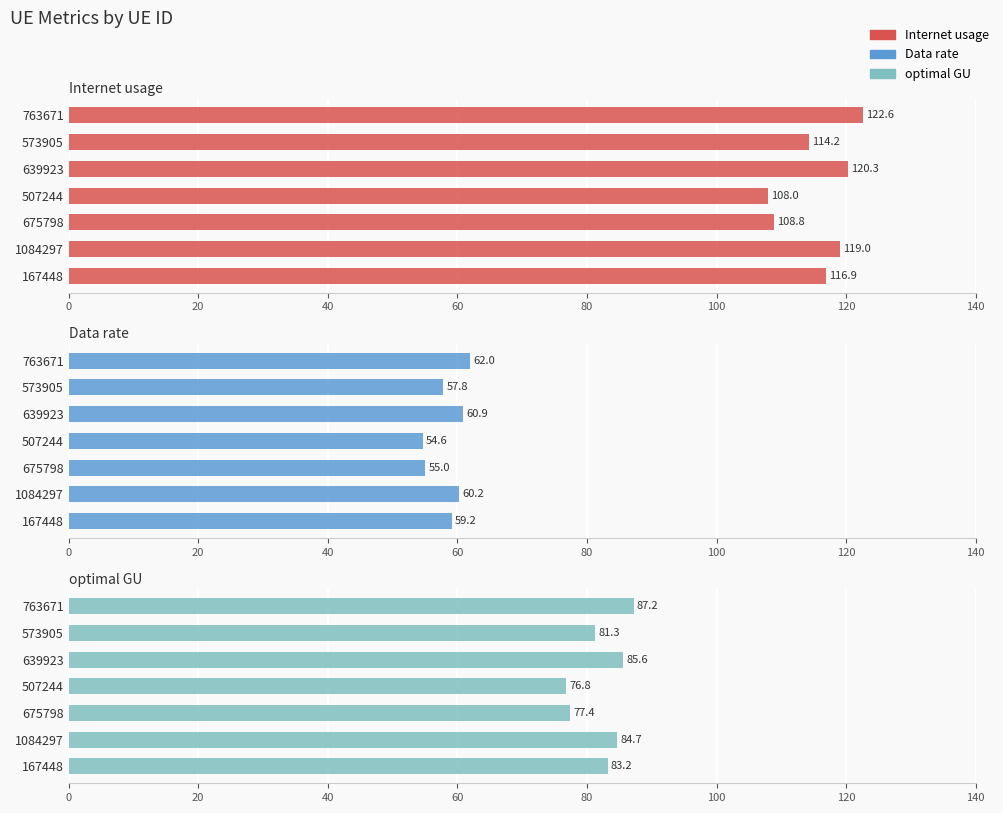

Does the chart contain any negative values?

No